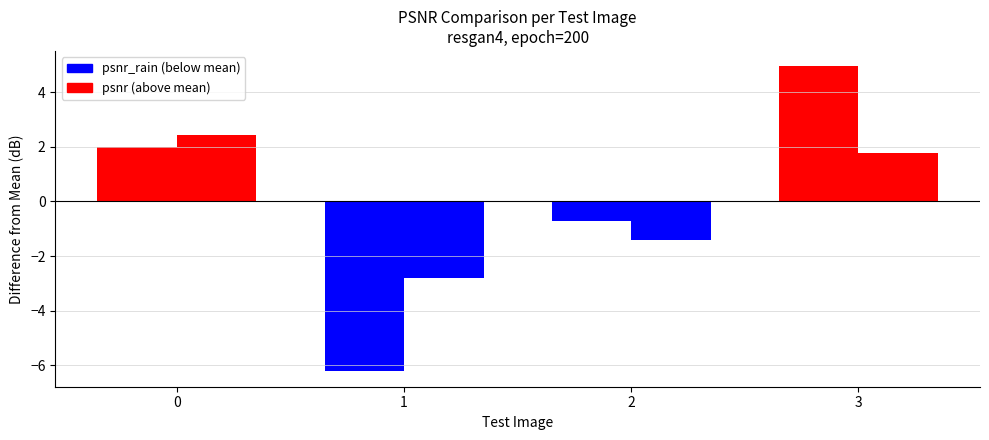

Rank the series at 0 from highest to lowest value.

psnr, psnr_rain